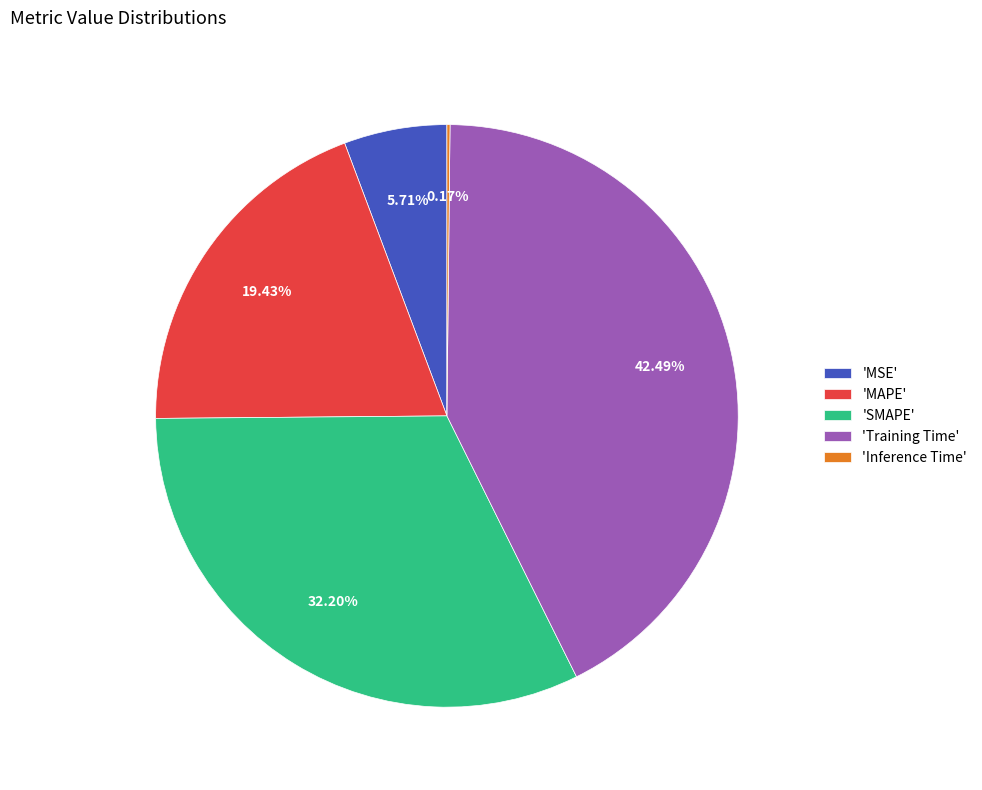

Is there any slice that represents more than half of the pie?

No